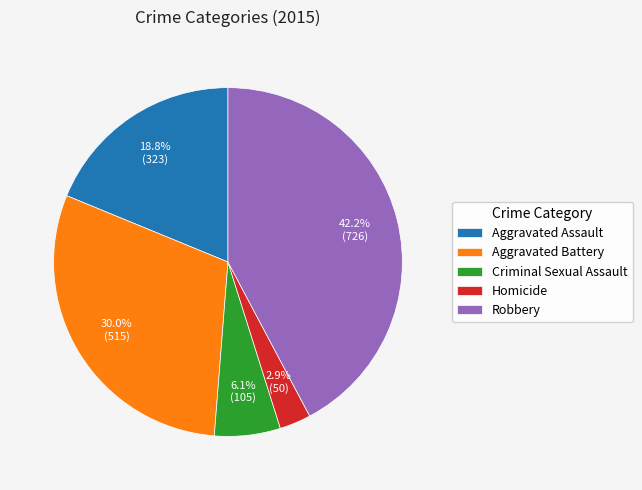

Which slice is the smallest?

Homicide